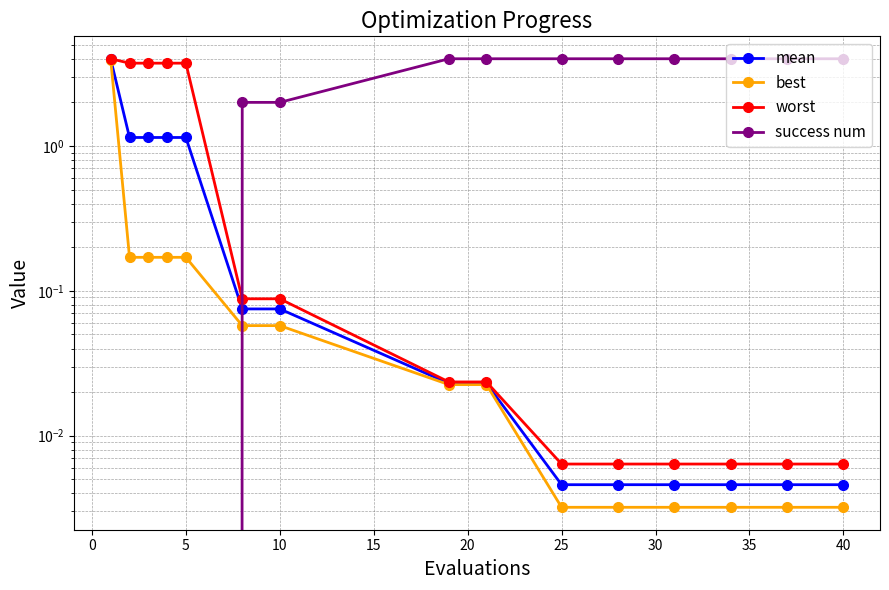

How many lines are shown in the chart?

4